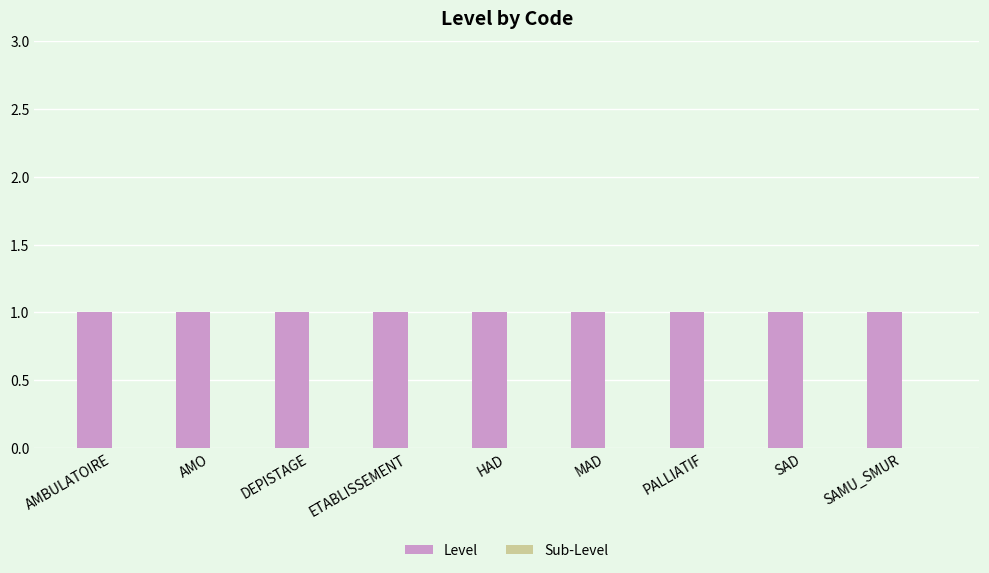

Reading right to left, what are all the values shown in this chart?

Level: 1	1	1	1	1	1	1	1	1
Sub-Level: 0	0	0	0	0	0	0	0	0